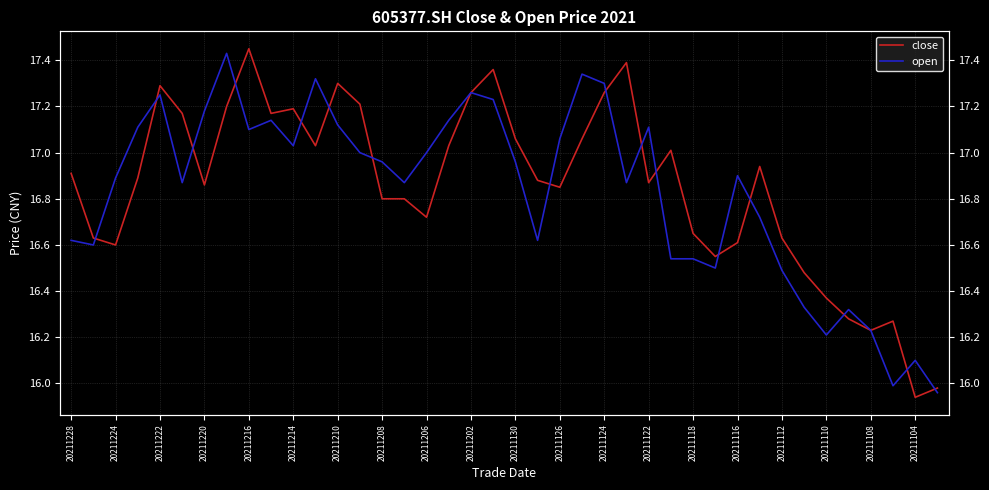

At which label is open closest to 16?

37